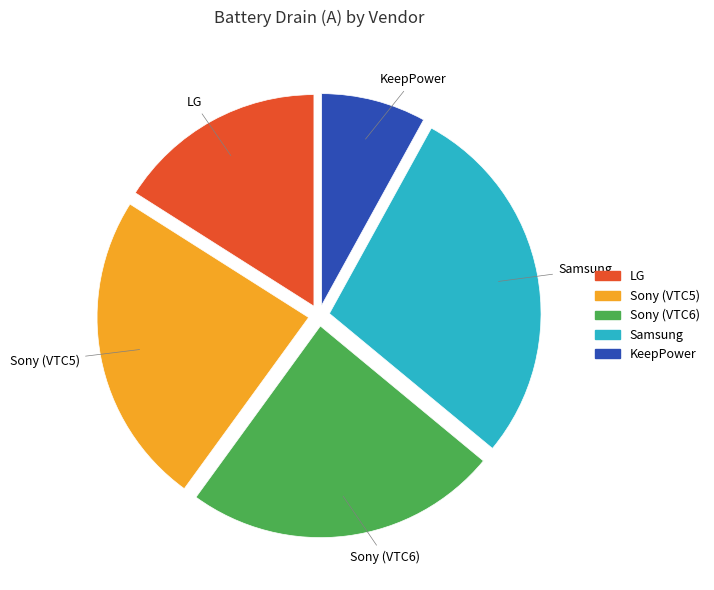

Is the sum of Sony (VTC5) and LG greater than half?

No